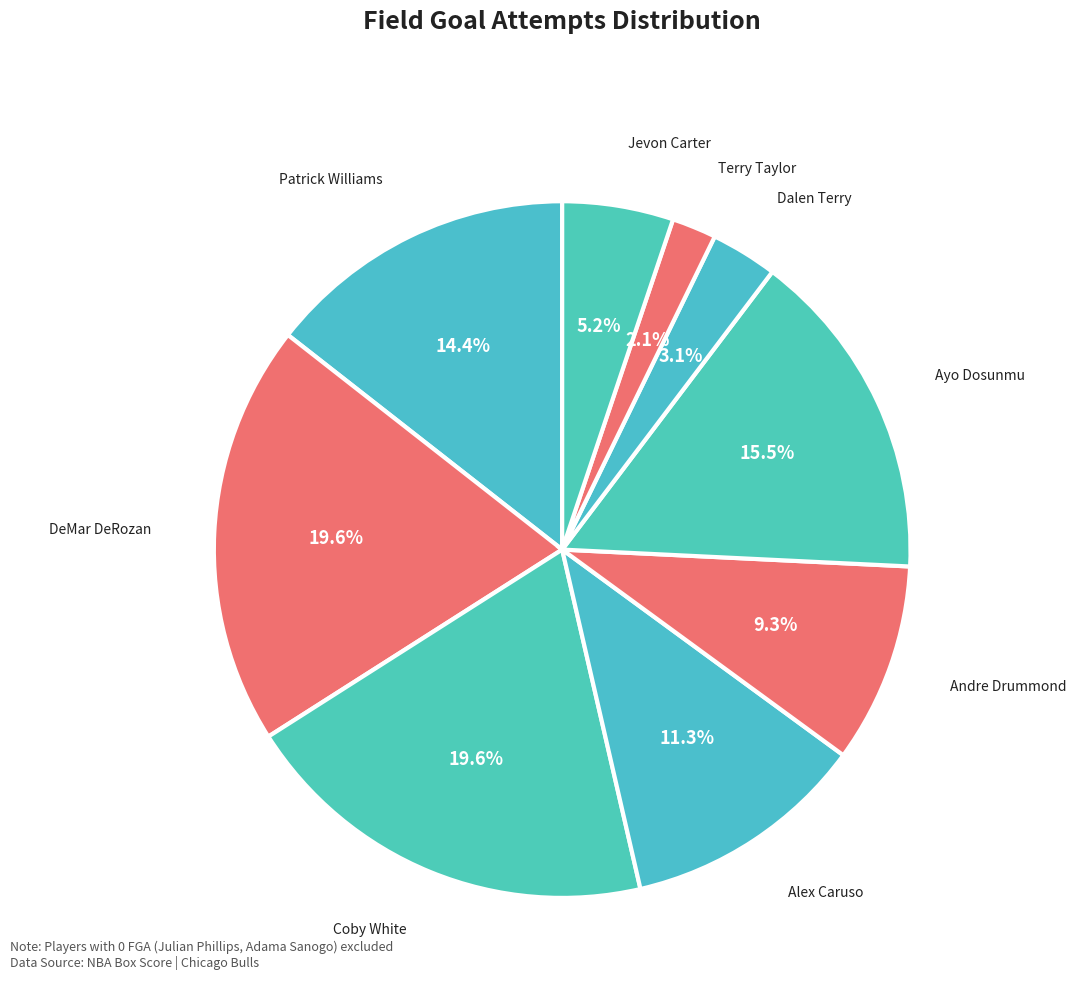

How many slices are in this pie chart?

9